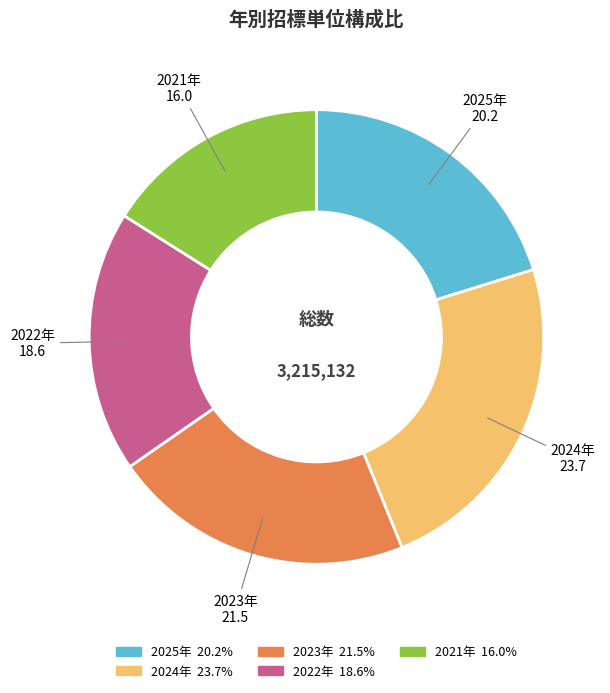

Count the number of slices in the pie.

5